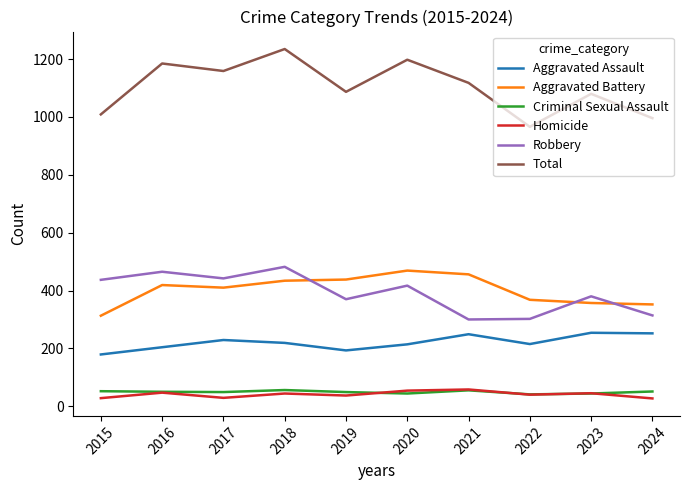

True or false: Aggravated Assault and Criminal Sexual Assault intersect in this chart.

False